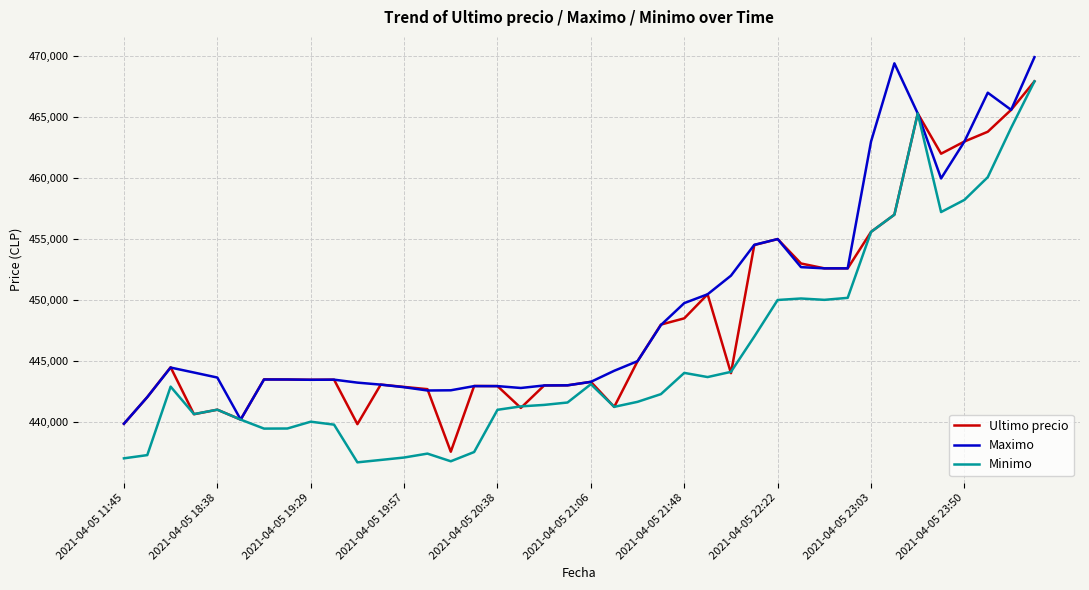

List the series in order of their overall mean, lowest first.

Minimo, Ultimo precio, Maximo